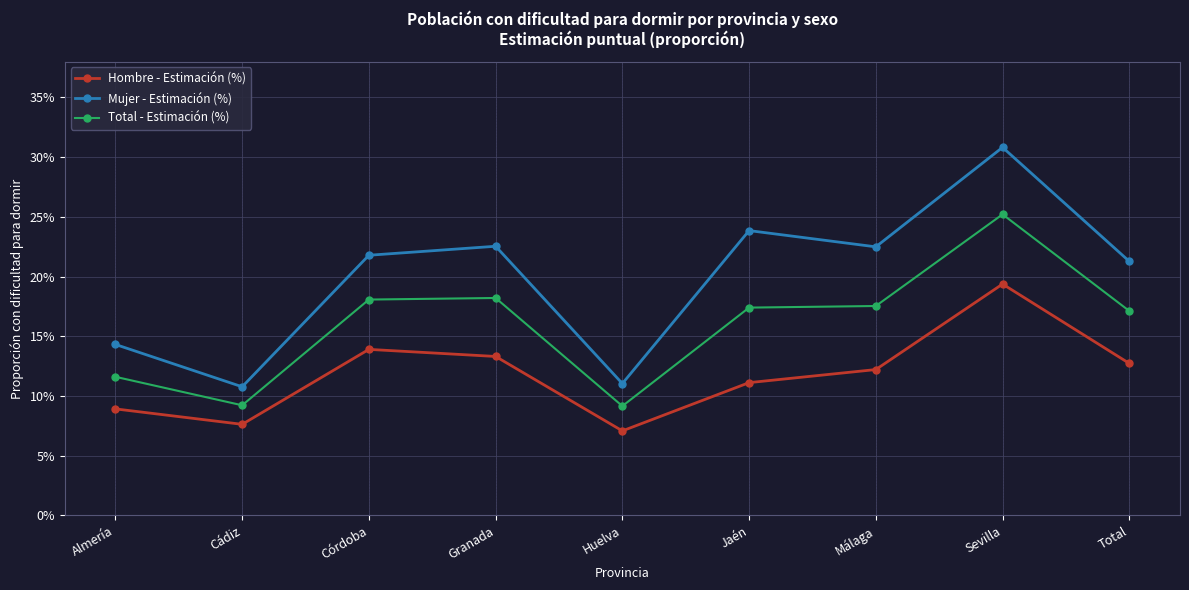

In Total - Estimación (%), how many points are higher than both neighbors (excluding endpoints)?

2